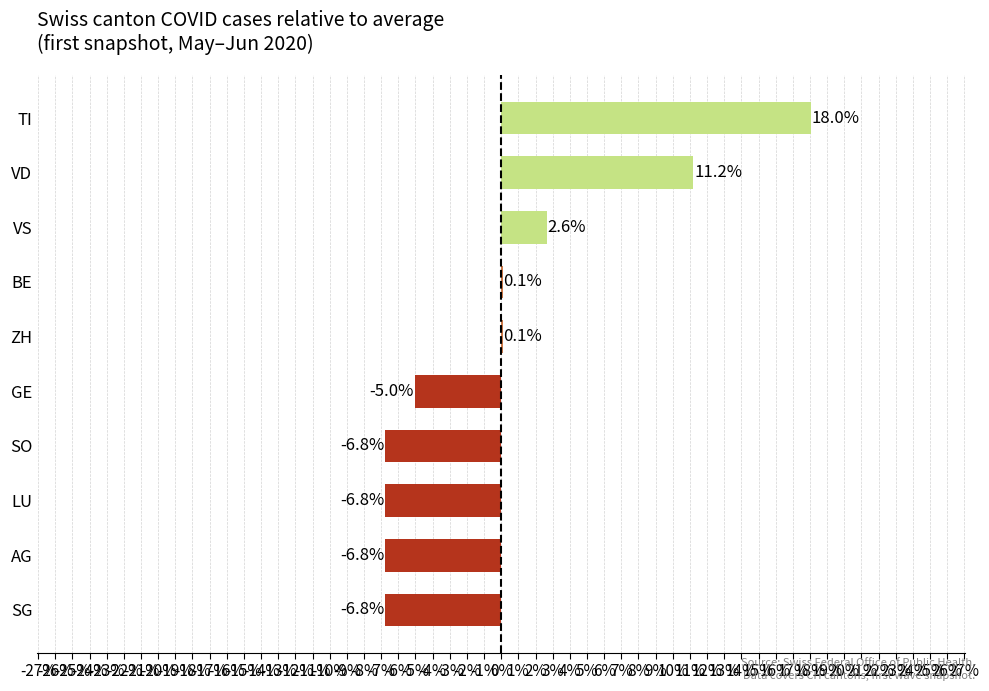

Which has a higher value, SG or BE?

BE